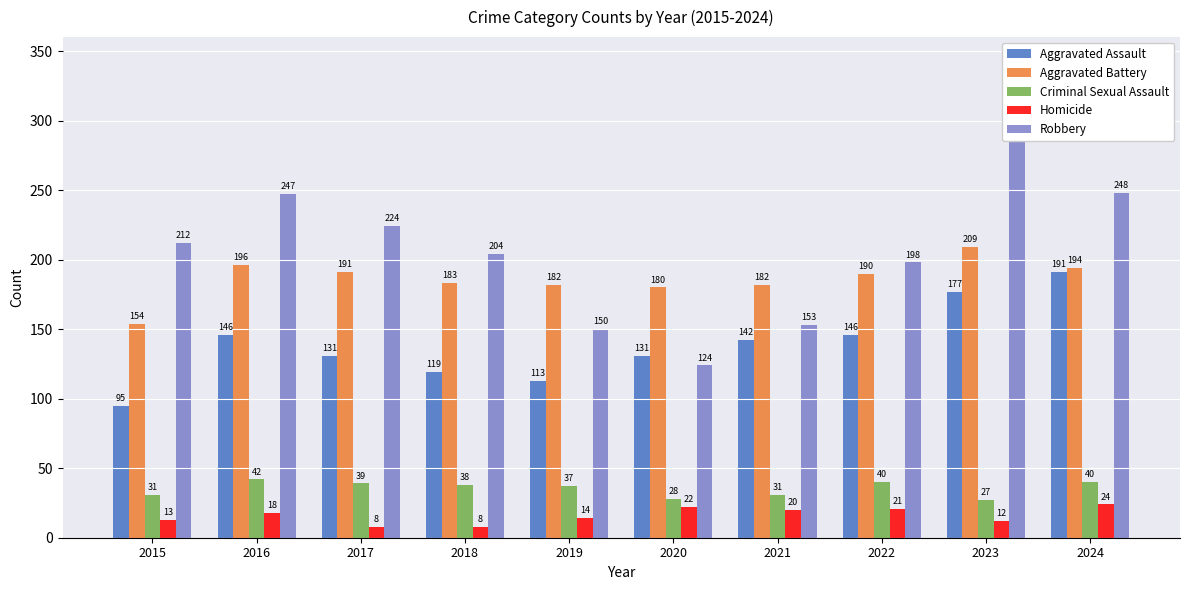

At which label does Homicide first exceed 18?

2020